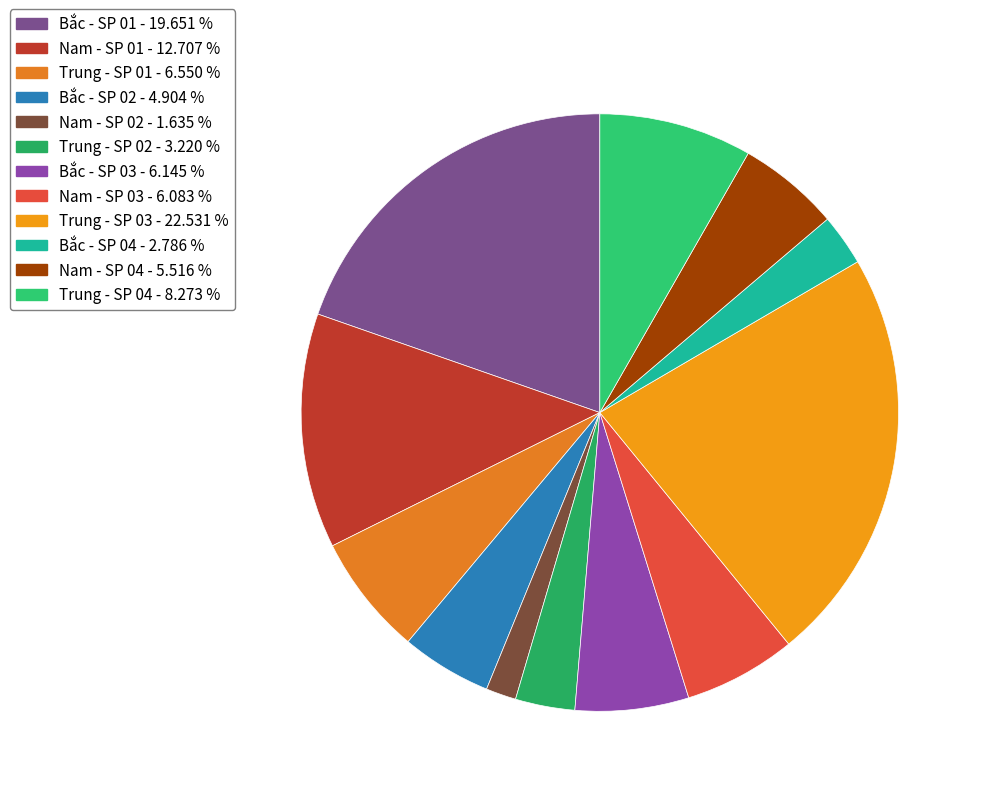

Is Bắc - SP 04 the majority of the pie?

No